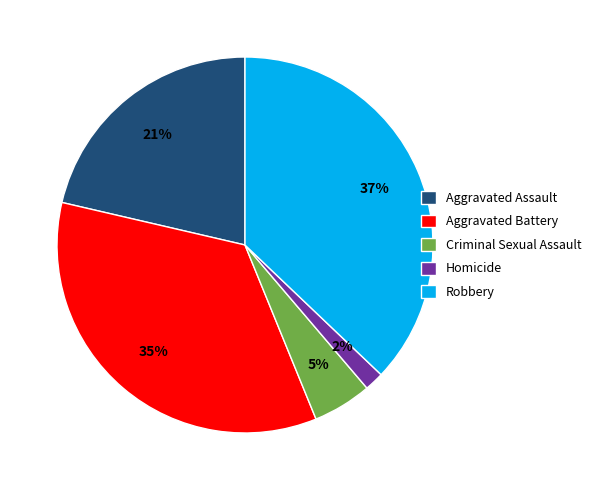

How many slices are in this pie chart?

5